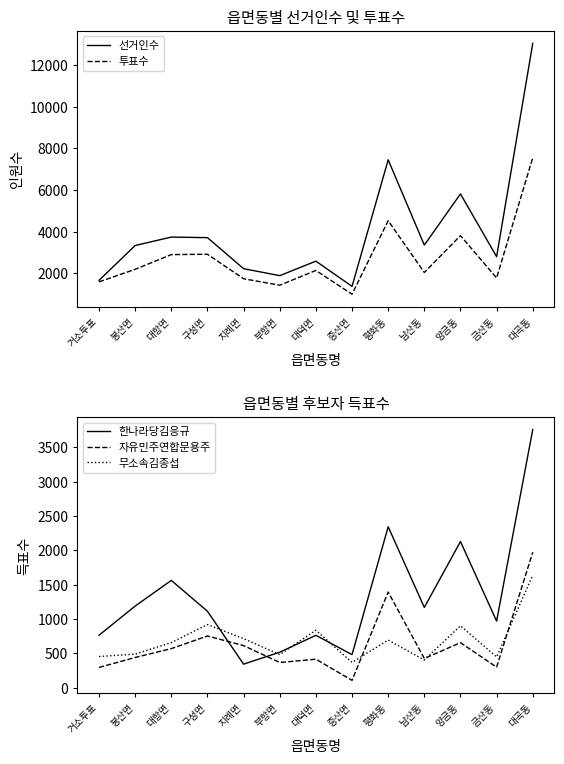

At 대곡동, list the series in order from smallest to largest.

무소속김종섭, 자유민주연합문용주, 한나라당김응규, 투표수, 선거인수